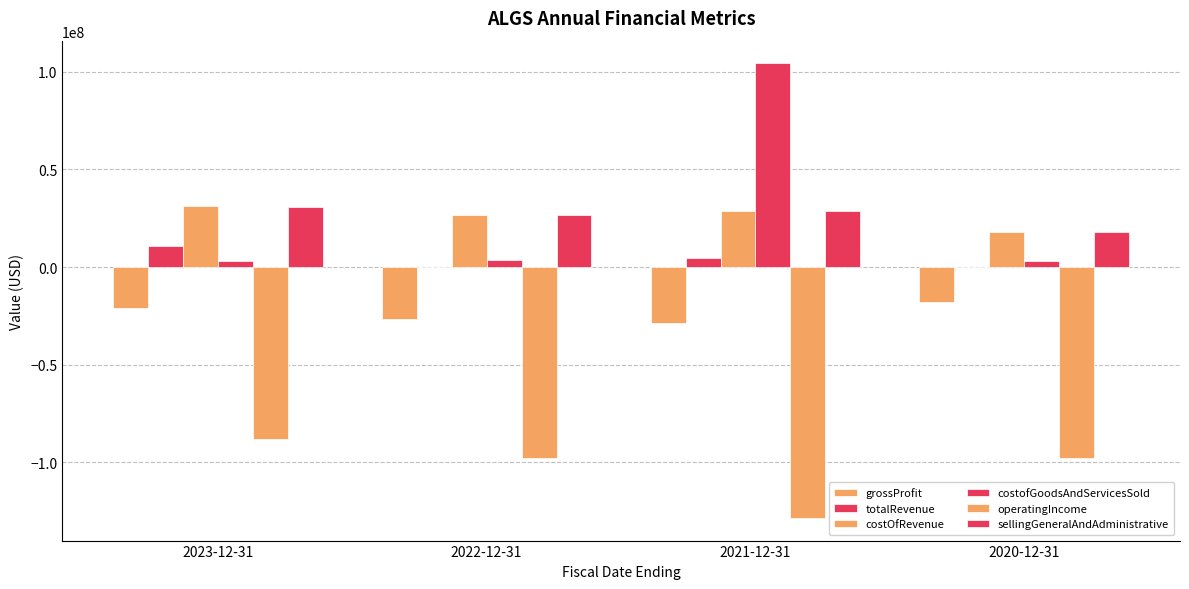

What value does the totalRevenue series have at 2020-12-31, to the nearest 10?

112000